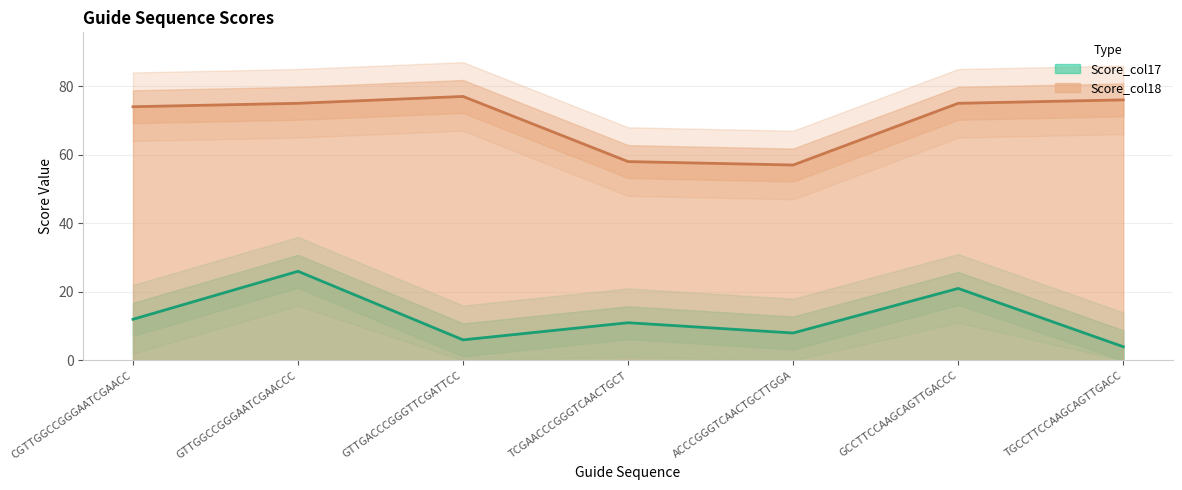

At which category is the sum across all series the highest?

GTTGGCCGGGAATCGAACCC